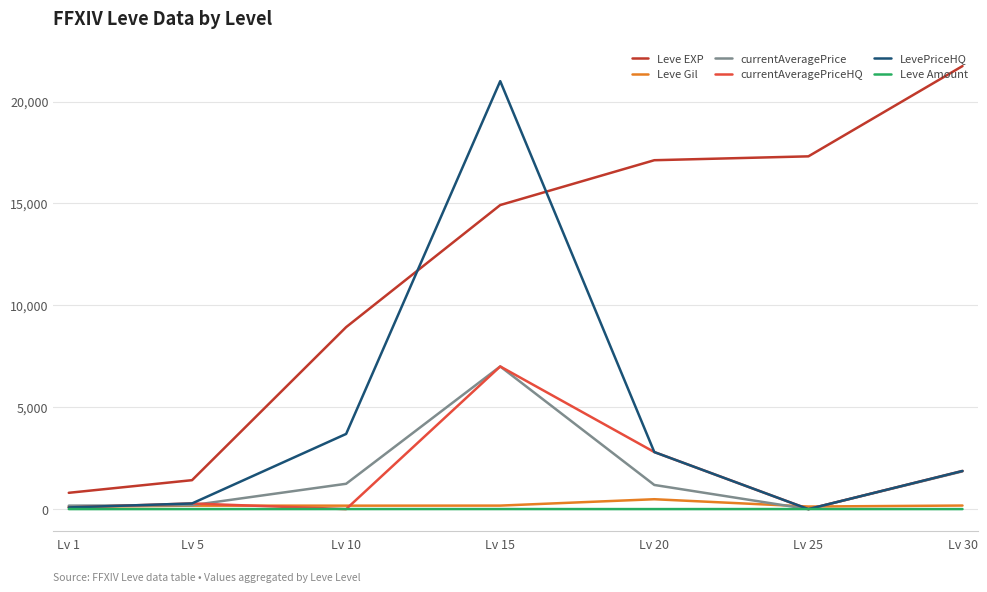

True or false: Leve EXP and currentAveragePrice cross at least once.

False